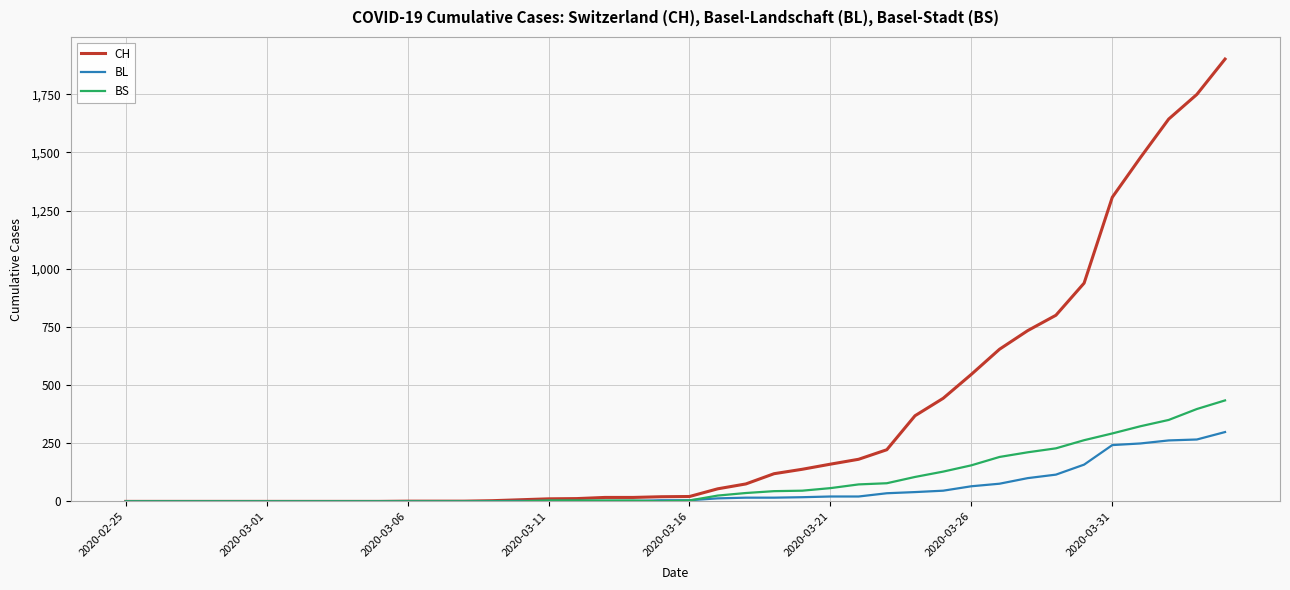

Which series has the largest total across all categories?

CH